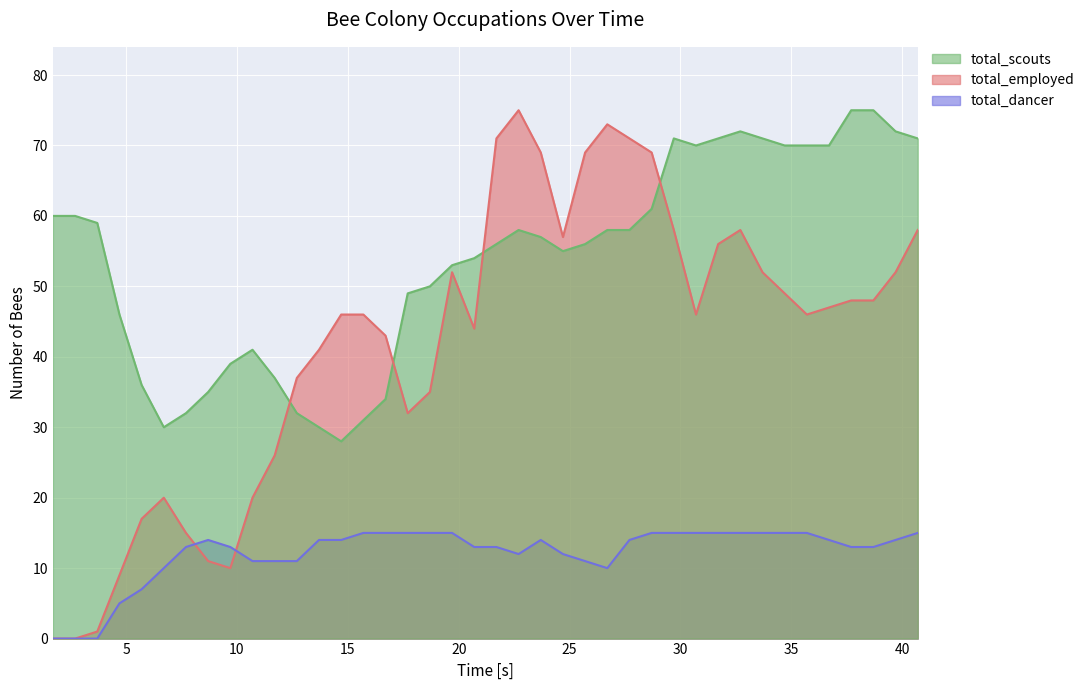

At which label does total_scouts reach its minimum?

14.7